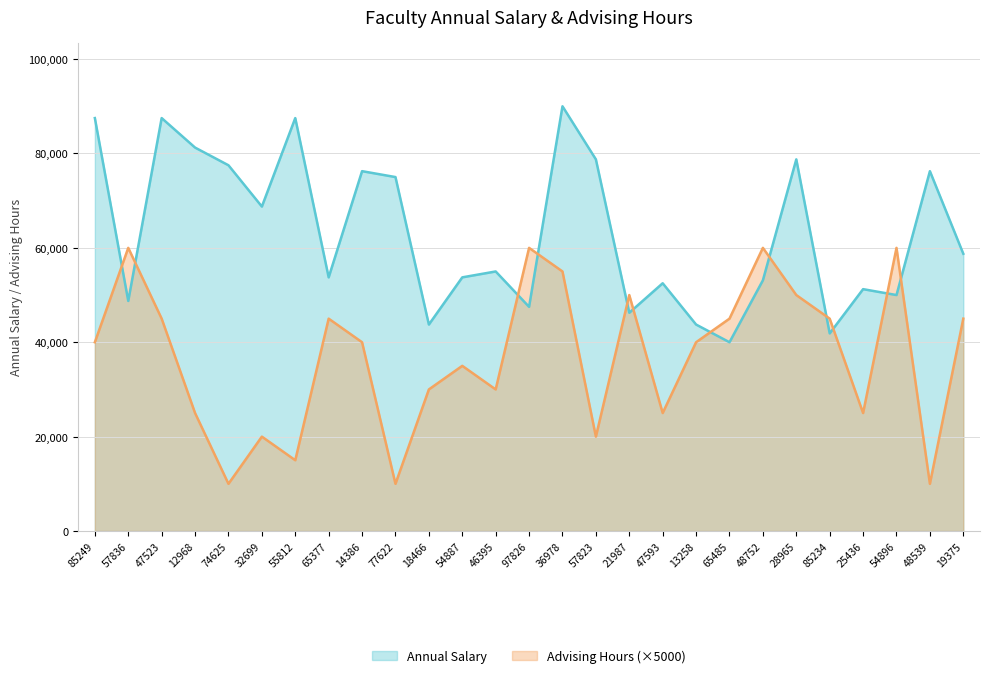

The value of Annual Salary at 14386 is 39044. True or false?

False